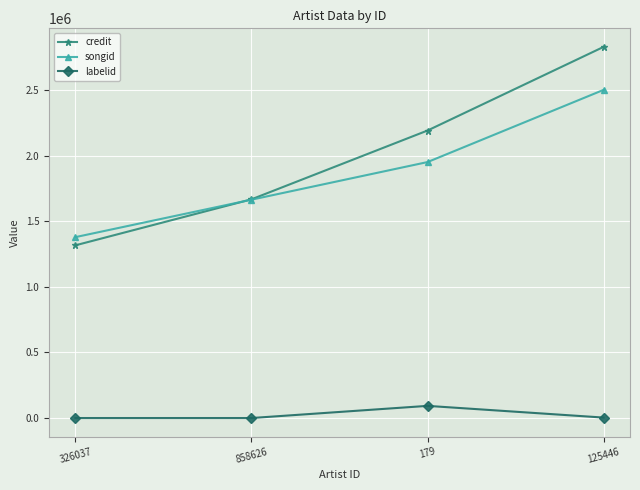

Between 179 and 125446, which series saw the biggest shift?

credit